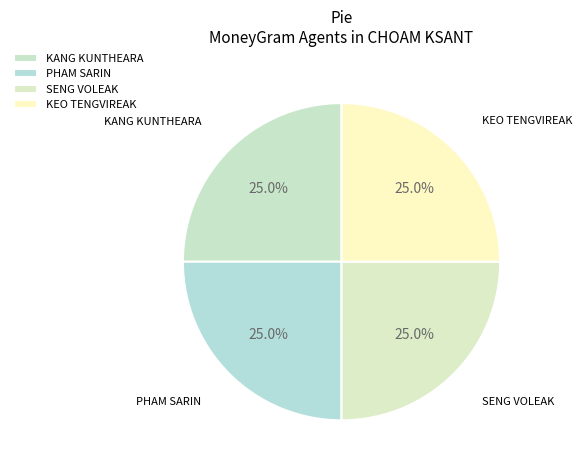

Approximately how many times larger is the value at SENG VOLEAK compared to PHAM SARIN?

1.0